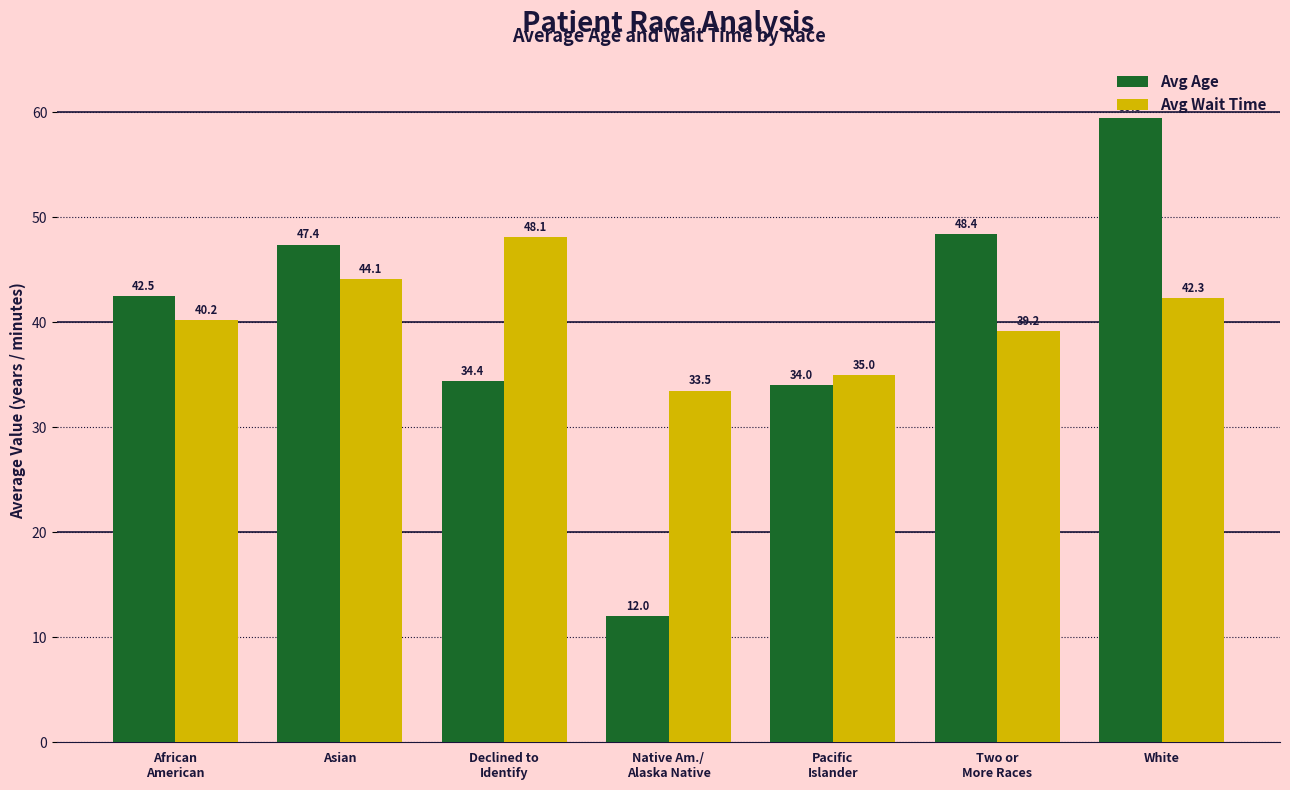

Are the bars grouped side by side (vs. stacked)?

Yes